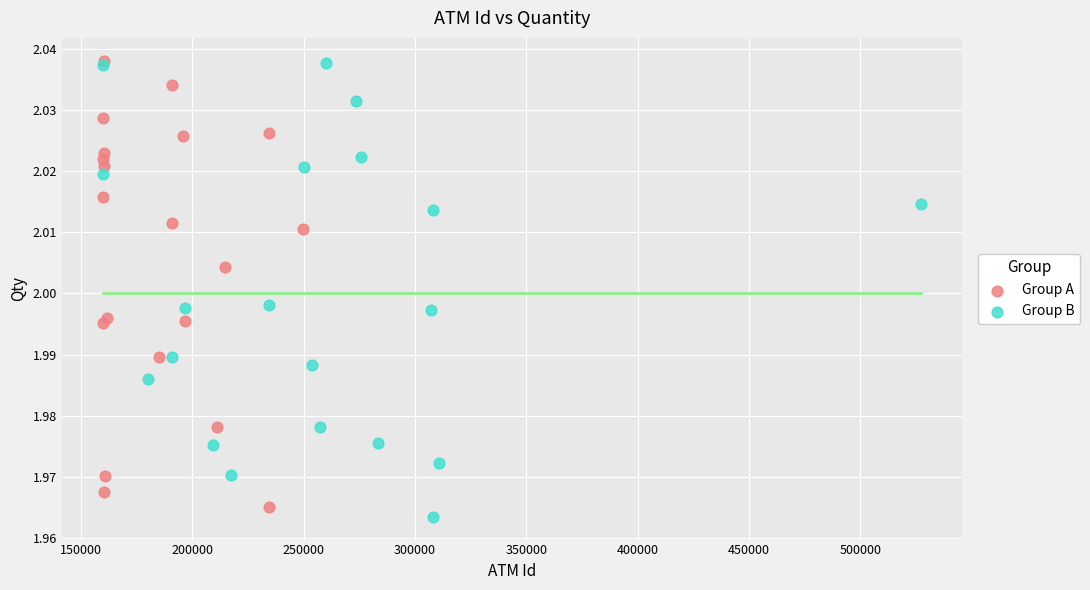

What are all the series names shown in the legend?

Group A, Group B